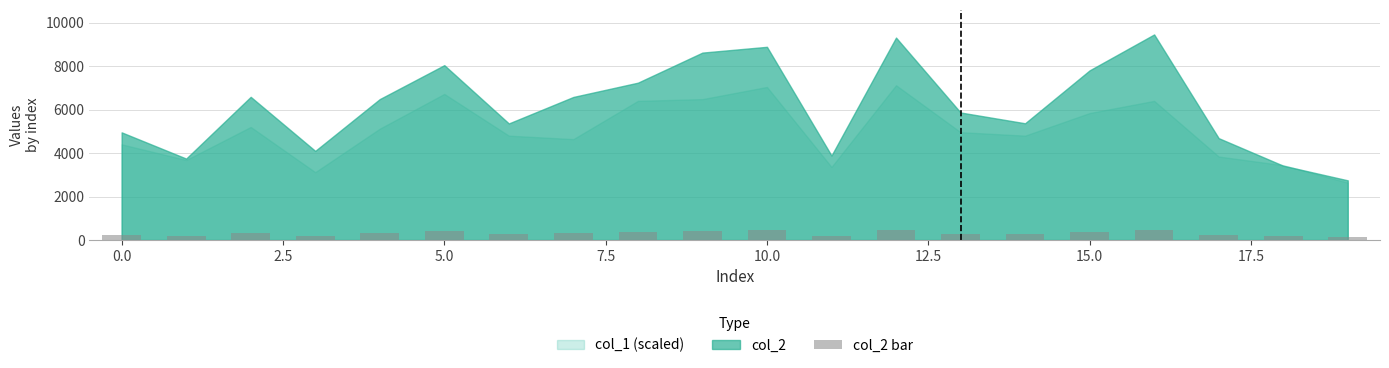

What is the average value?

307.8